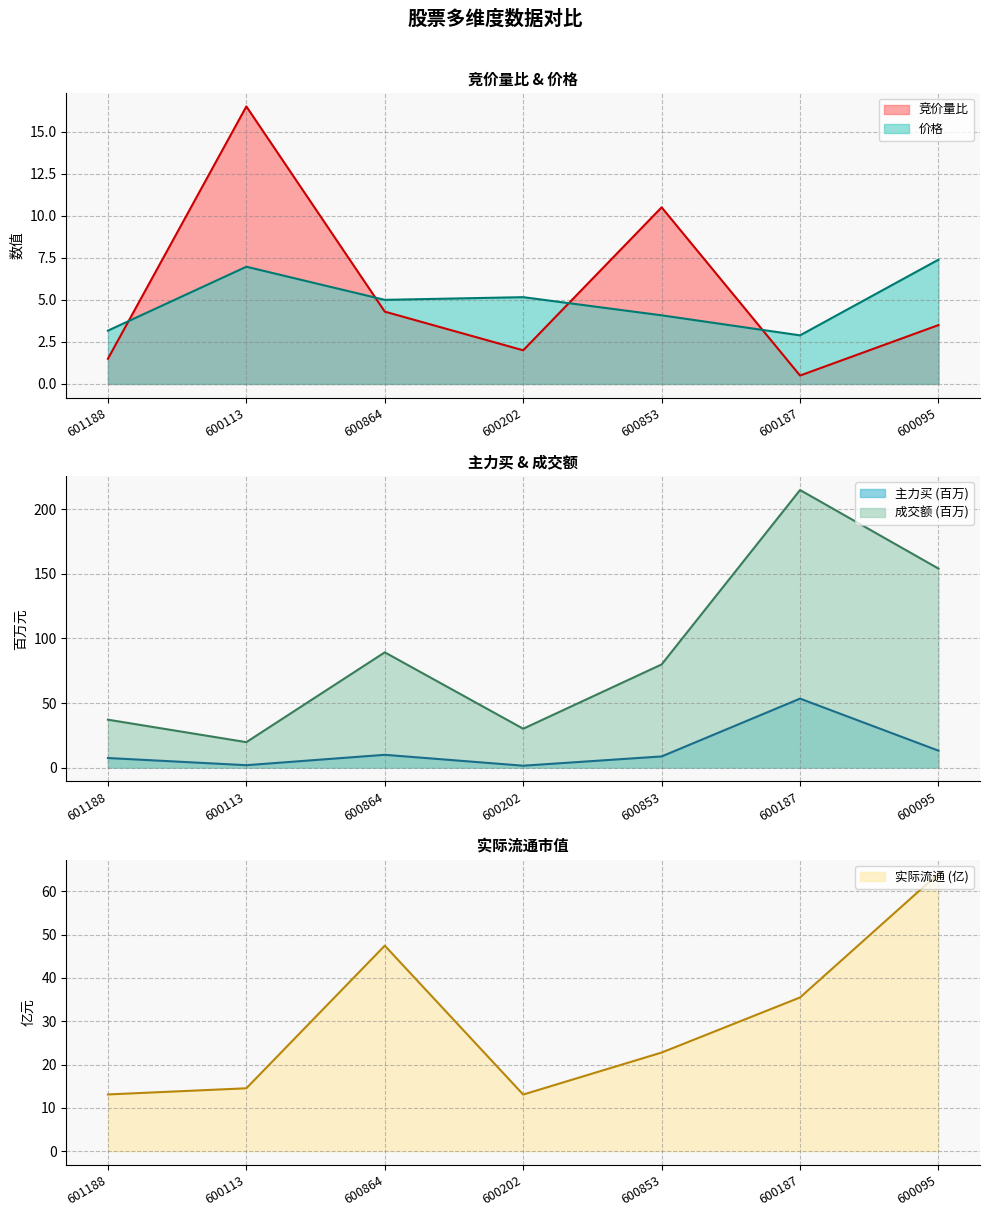

Reading right to left, list all the values displayed in this chart.

竞价量比: 600095=3.5	600187=0.5	600853=10.5	600202=2.0	600864=4.3	600113=16.5	601188=1.5
价格: 600095=7.4	600187=2.9	600853=4.1	600202=5.2	600864=5.0	600113=7.0	601188=3.2
主力买: 600095=13.1	600187=53.4	600853=8.6	600202=1.4	600864=9.9	600113=1.8	601188=7.4
成交额: 600095=154.2	600187=215.0	600853=79.9	600202=30.1	600864=89.3	600113=19.7	601188=37.1
实际流通: 600095=64.1	600187=35.5	600853=22.8	600202=13.1	600864=47.4	600113=14.5	601188=13.1